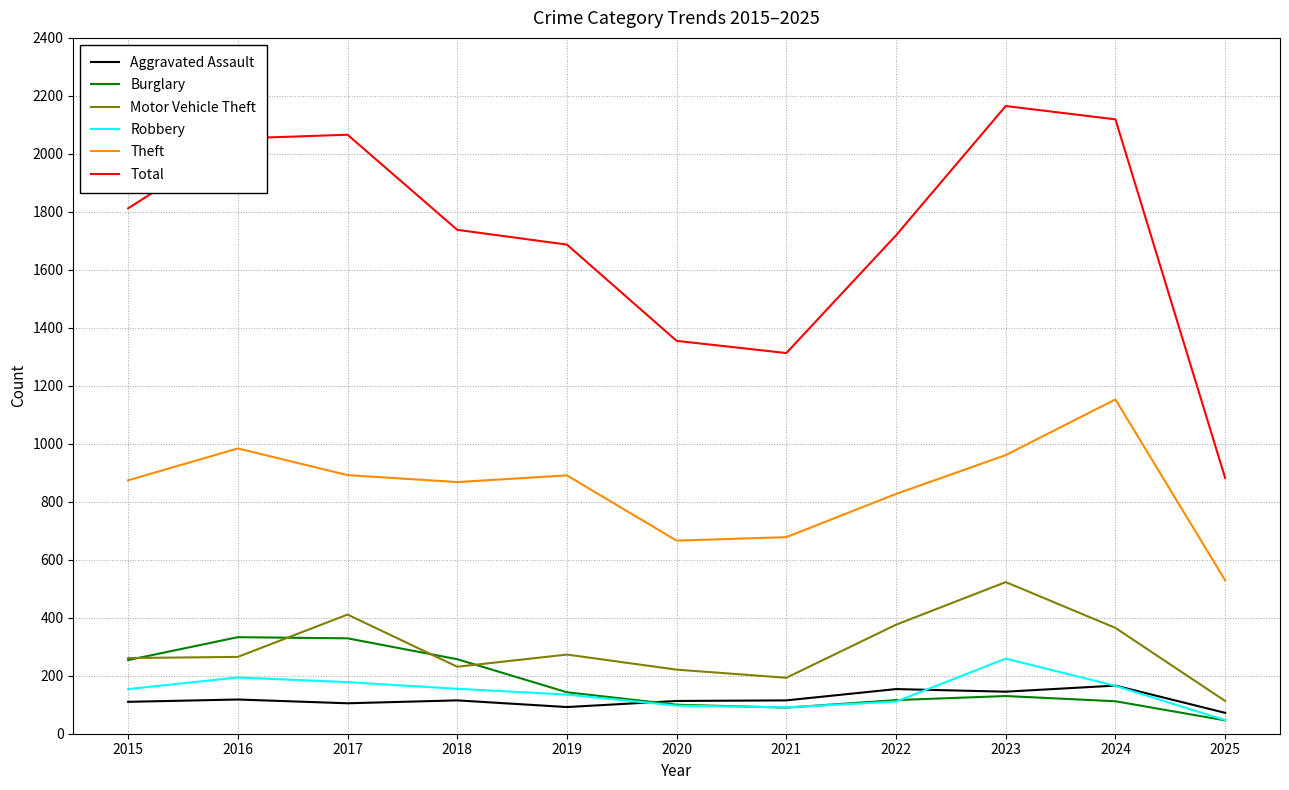

True or false: Motor Vehicle Theft and Total cross at least once.

False